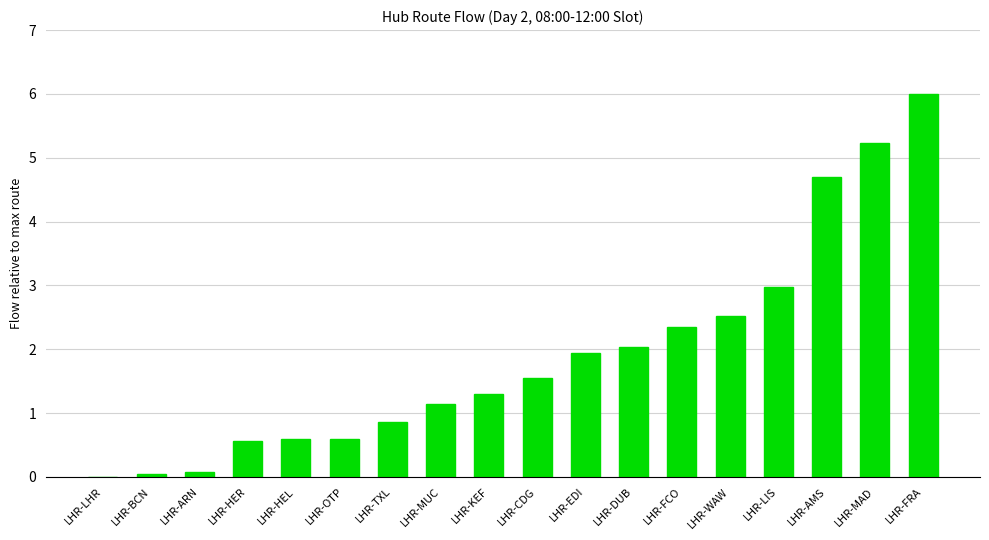

Count the number of values greater than 1.

11